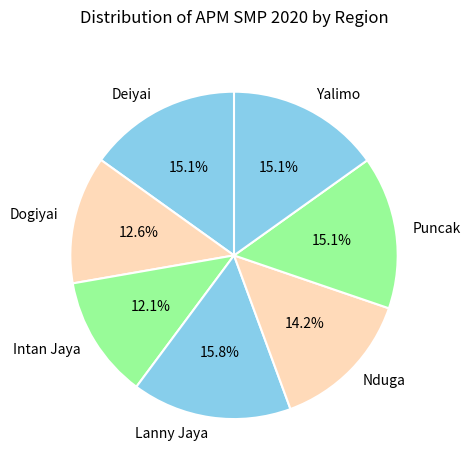

Which category has the smallest portion of the pie?

Intan Jaya